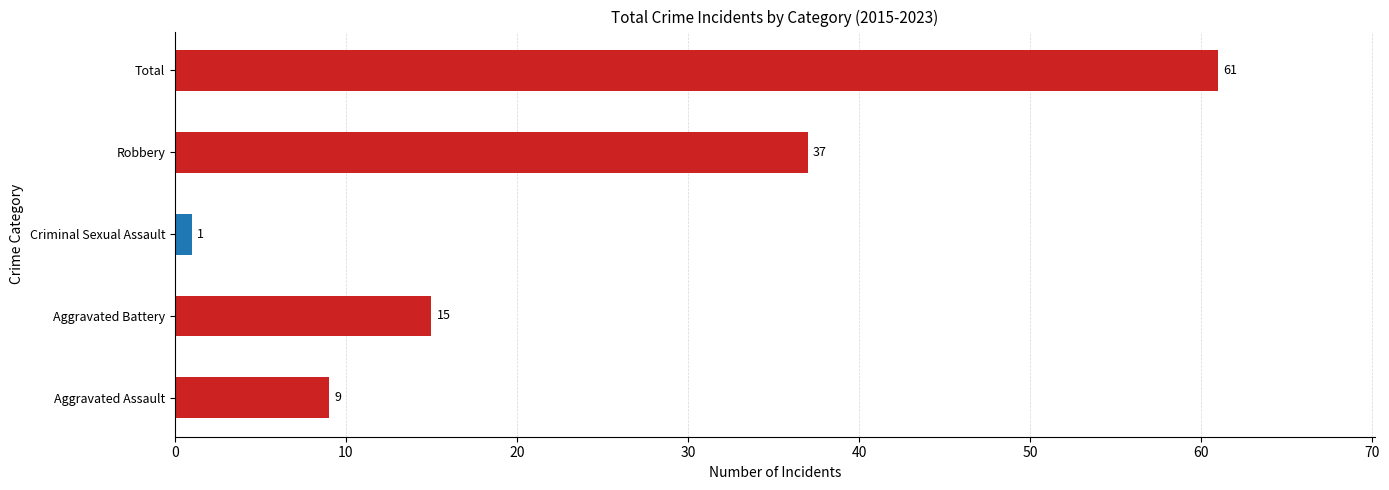

Between Total and Criminal Sexual Assault, which is larger?

Total